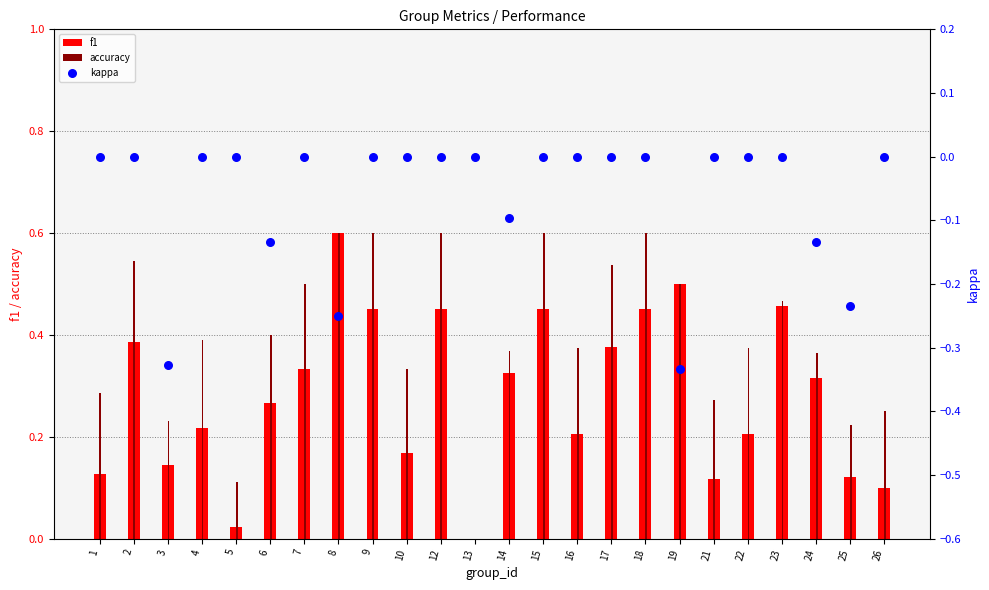

At how many categories does at least one series exceed 0?

23